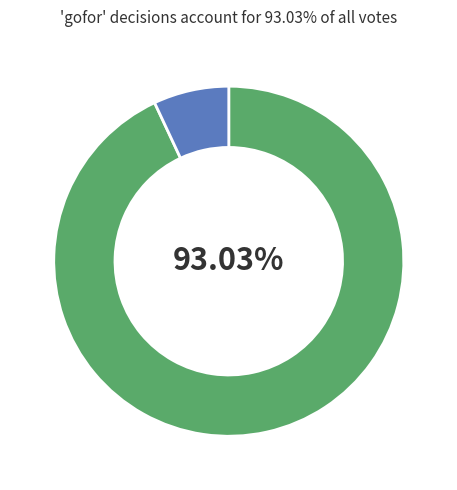

Is there any slice that represents more than half of the pie?

Yes